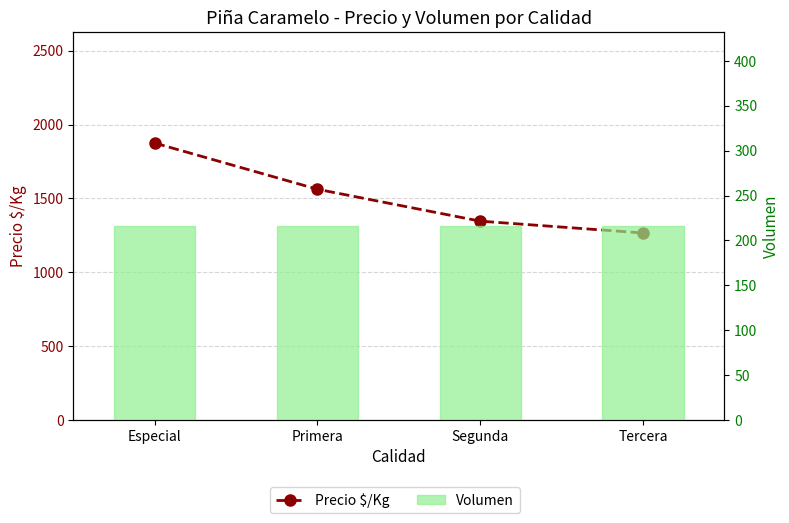

Which series has the largest range (max minus min)?

Precio $/Kg